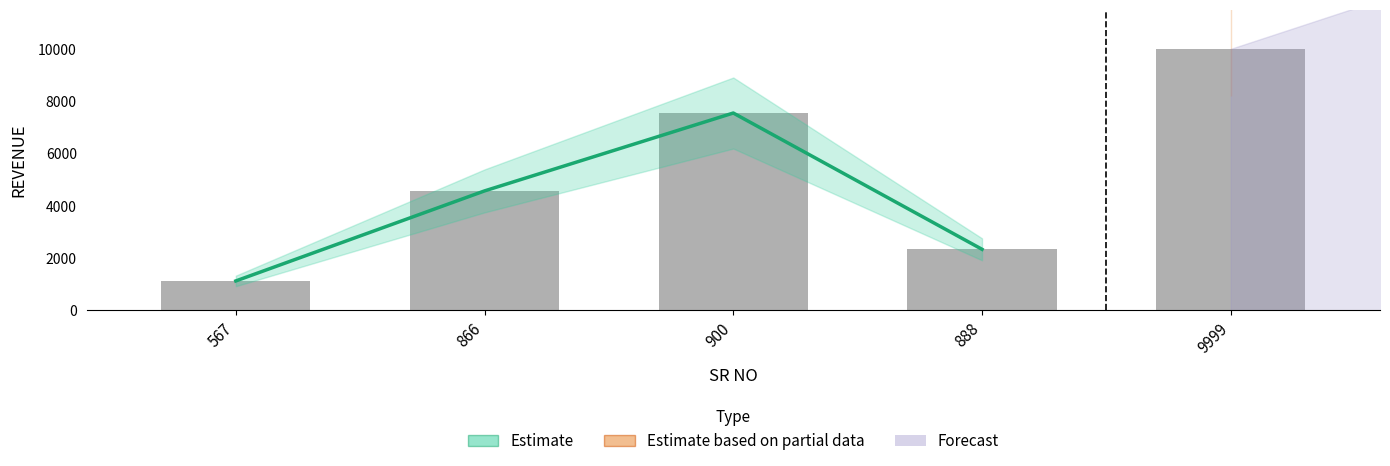

Is it true that the value at 866 is 4566?

True